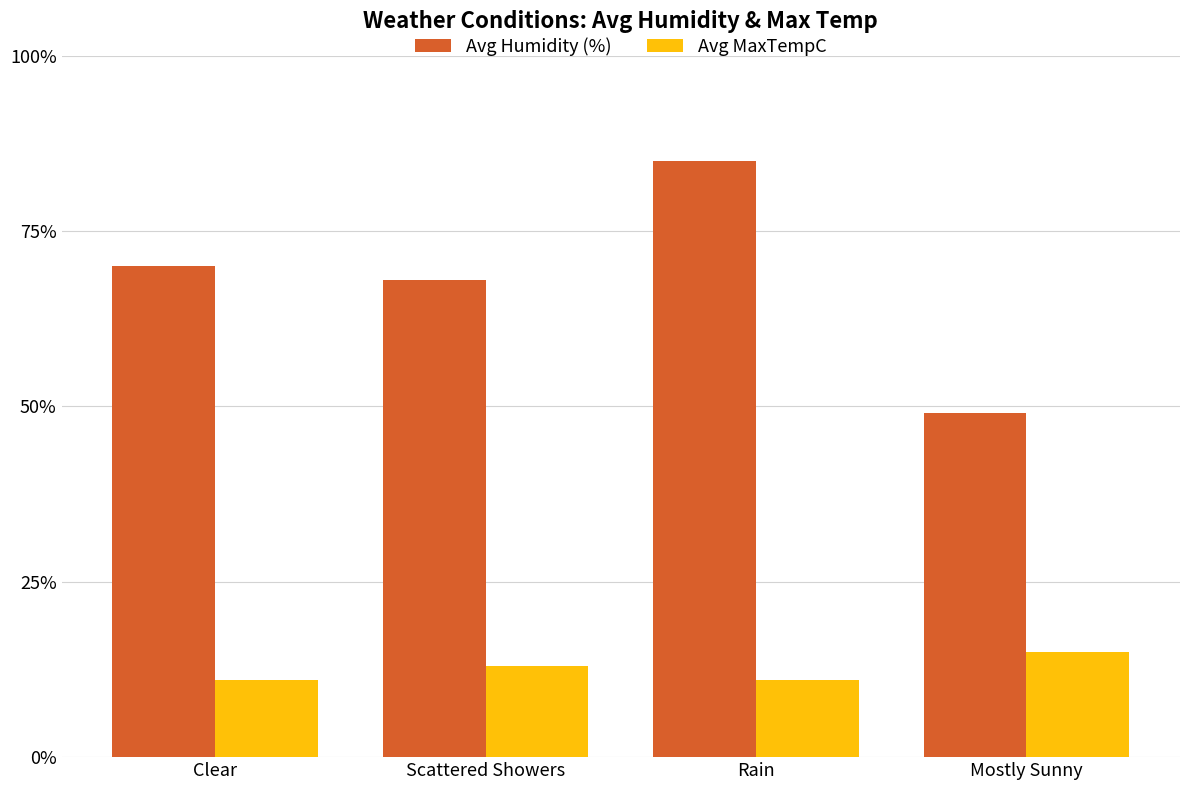

Read the Avg MaxTempC value at Scattered Showers.

13